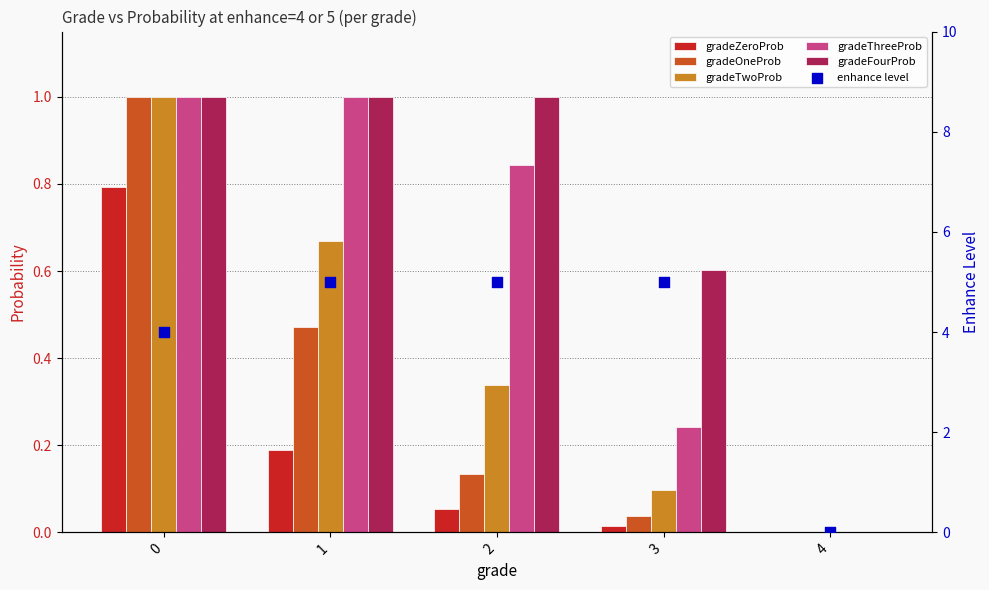

What are all the series names shown in the legend?

gradeZeroProb, gradeOneProb, gradeTwoProb, gradeThreeProb, gradeFourProb, enhance level